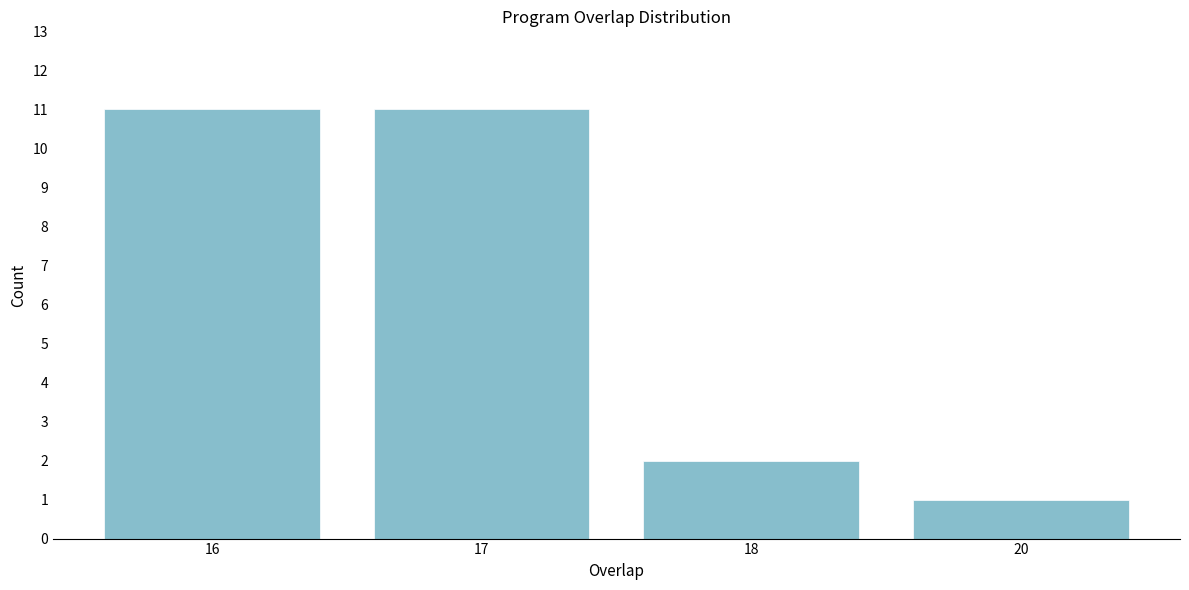

Reading right to left, extract all data points from this chart.

20=1	18=2	17=11	16=11